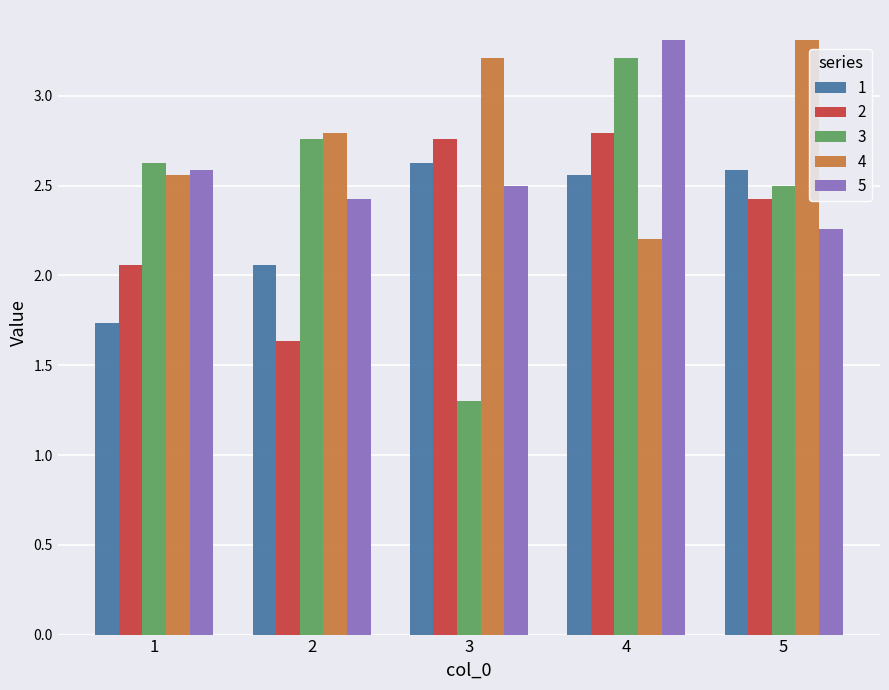

What is the lowest value of the 4 series?

2.2